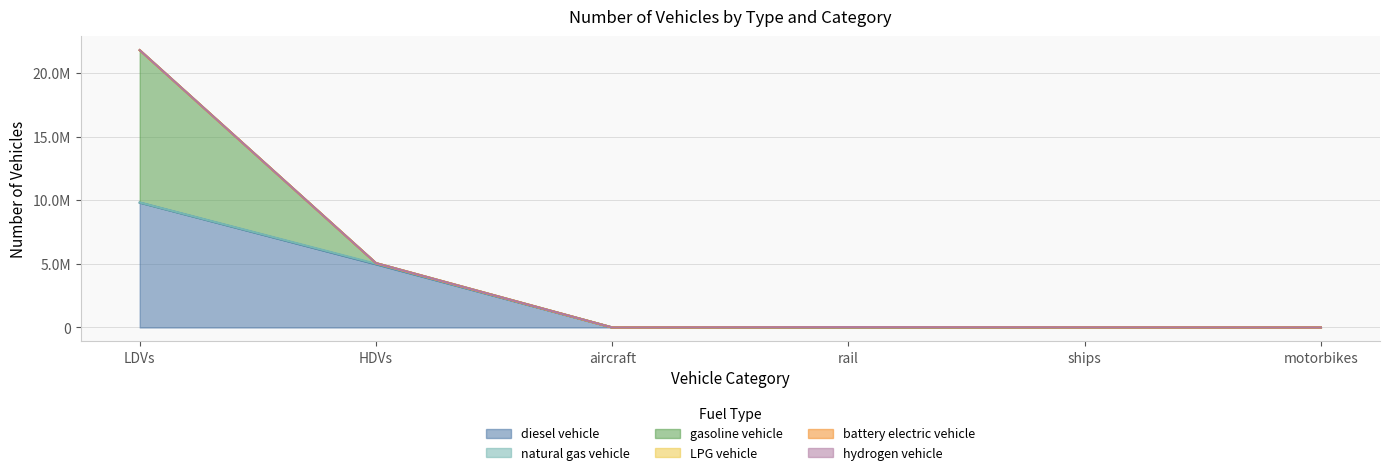

Reading right to left, extract all data points from this chart.

diesel vehicle: motorbikes=0.0	ships=10110.0	rail=26052.4	aircraft=895.5	HDVs=4968137.0	LDVs=9818361.3
natural gas vehicle: motorbikes=0.0	ships=0.0	rail=0.0	aircraft=0.0	HDVs=43170.0	LDVs=14866.6
gasoline vehicle: motorbikes=0.0	ships=0.0	rail=0.0	aircraft=0.0	HDVs=49465.0	LDVs=11972117.5
LPG vehicle: motorbikes=0.0	ships=0.0	rail=0.0	aircraft=0.0	HDVs=4008.0	LDVs=5402.9
battery electric vehicle: motorbikes=0.0	ships=0.0	rail=0.0	aircraft=0.0	HDVs=0.0	LDVs=84.0
hydrogen vehicle: motorbikes=0.0	ships=0.0	rail=0.0	aircraft=0.0	HDVs=114.0	LDVs=0.0